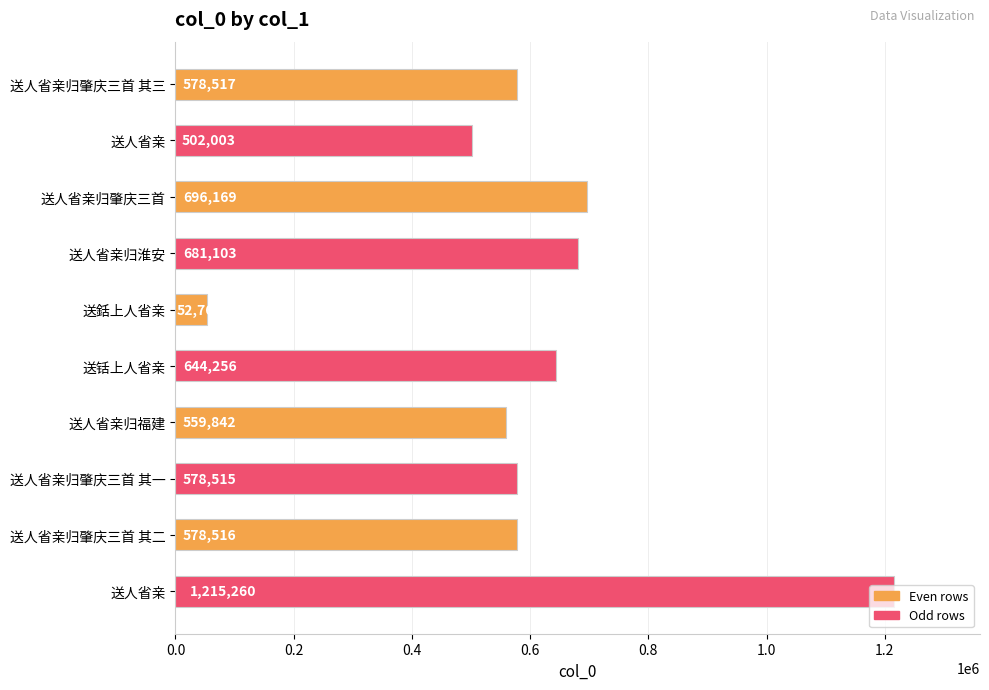

Does the chart contain any negative values?

No